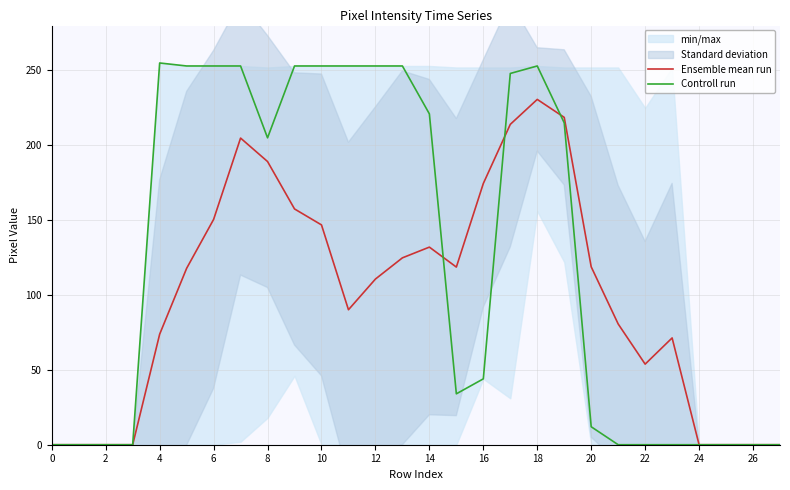

At how many categories does at least one series exceed 81?

17